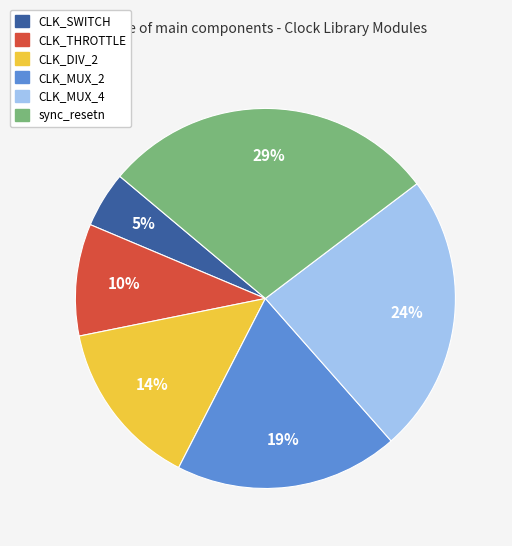

Rank the categories by value from highest to lowest.

sync_resetn, CLK_MUX_4, CLK_MUX_2, CLK_DIV_2, CLK_THROTTLE, CLK_SWITCH